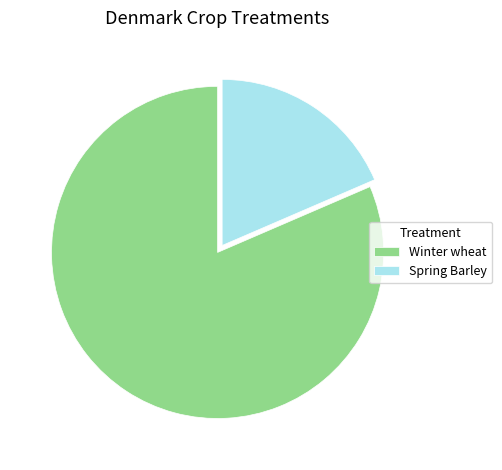

Which slice represents more than half of the pie?

Winter wheat